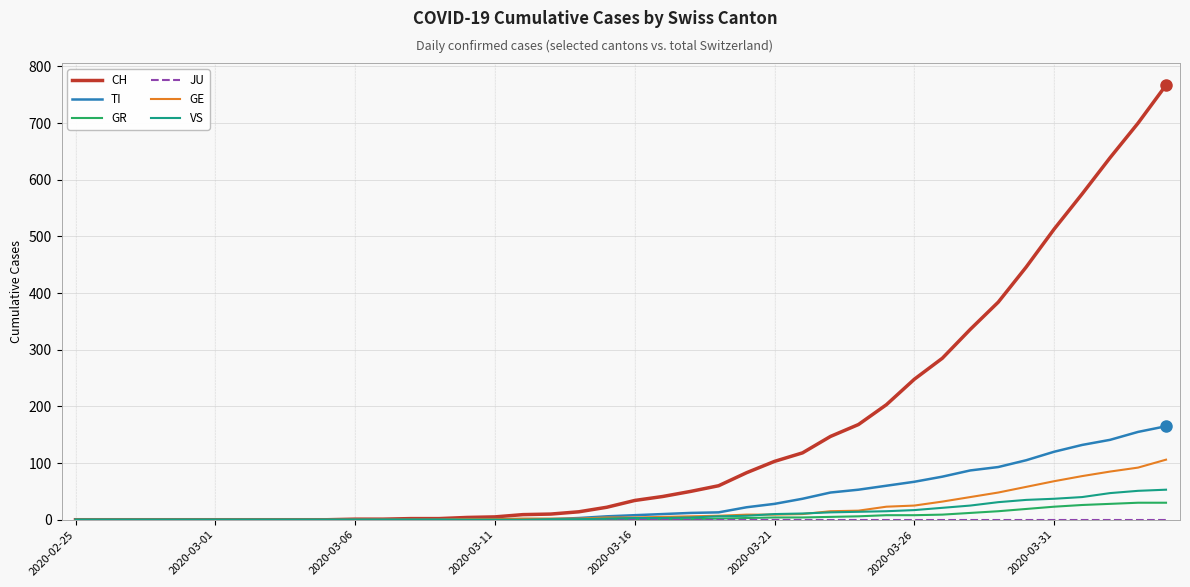

Which series has the largest total across all categories?

CH